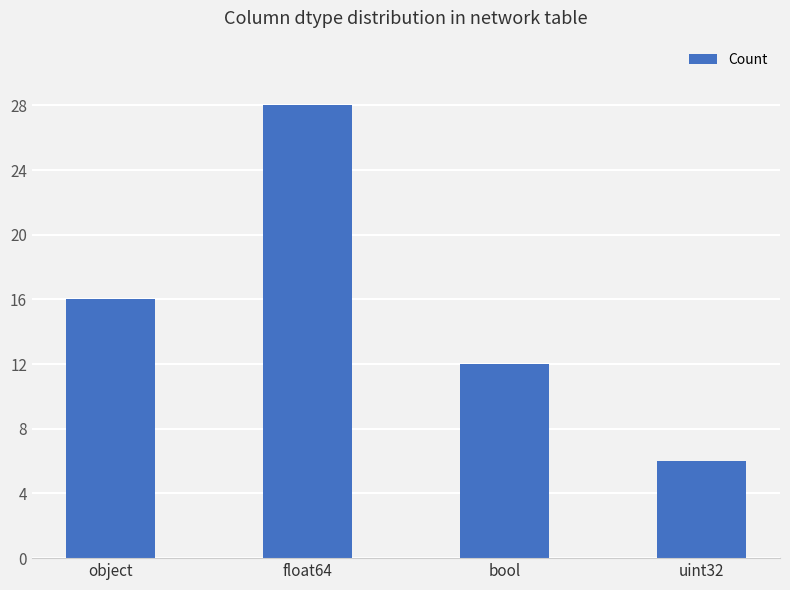

Where is the data nearest to the value 17?

object